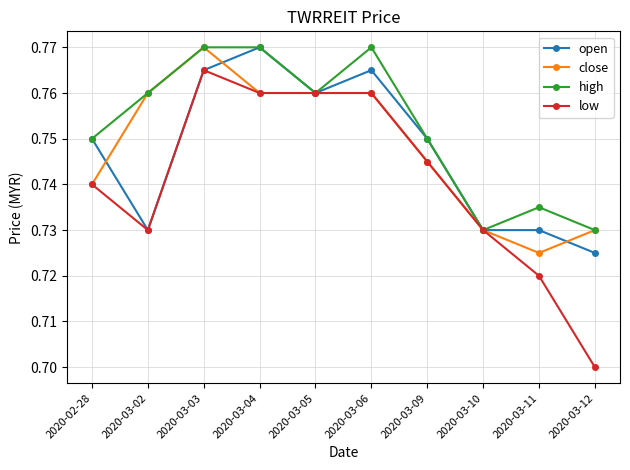

How many series are shown in this chart?

4